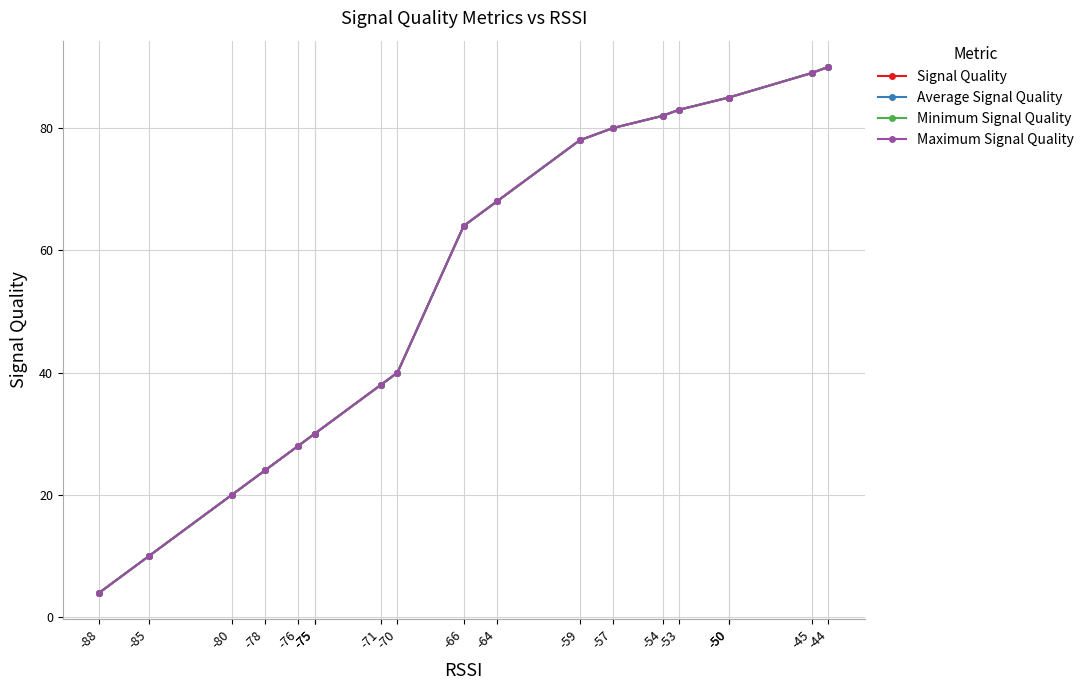

Count the number of categories in the chart.

19